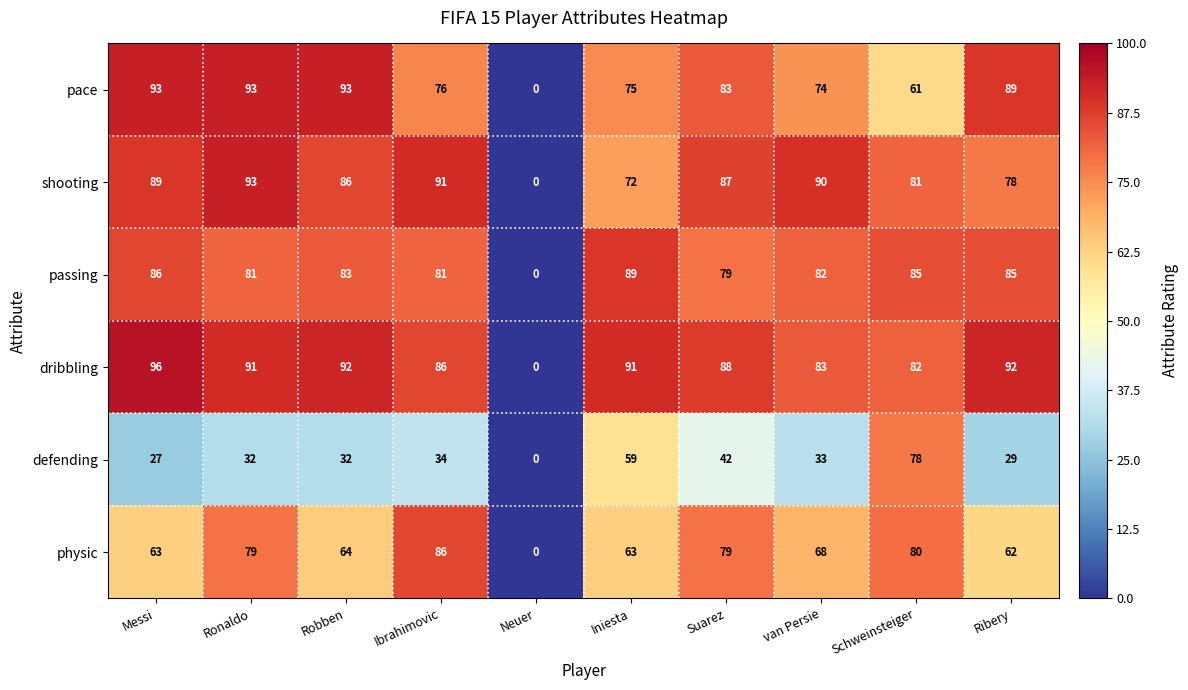

How many data points does each series have?

10